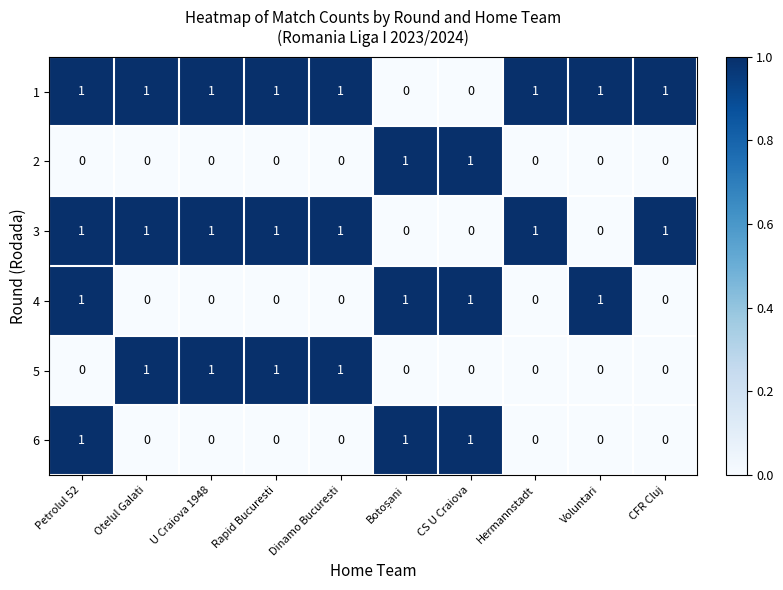

What is the sum of all 6 values?

3